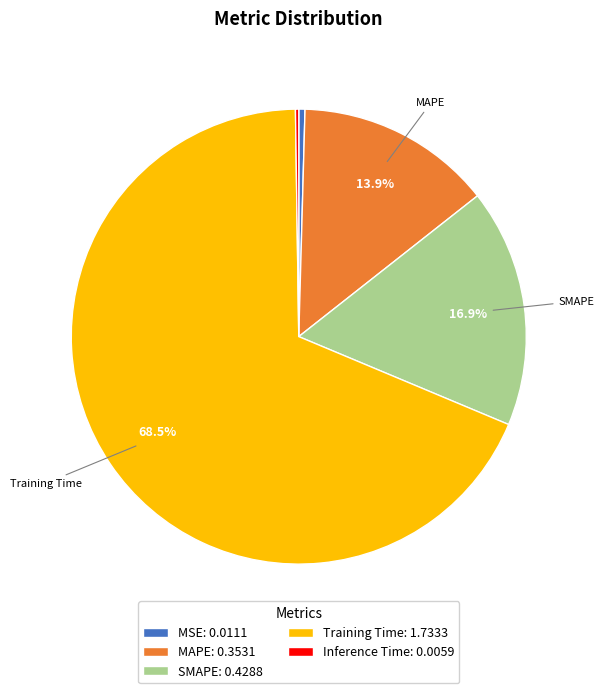

Is there a majority slice in this chart?

Yes